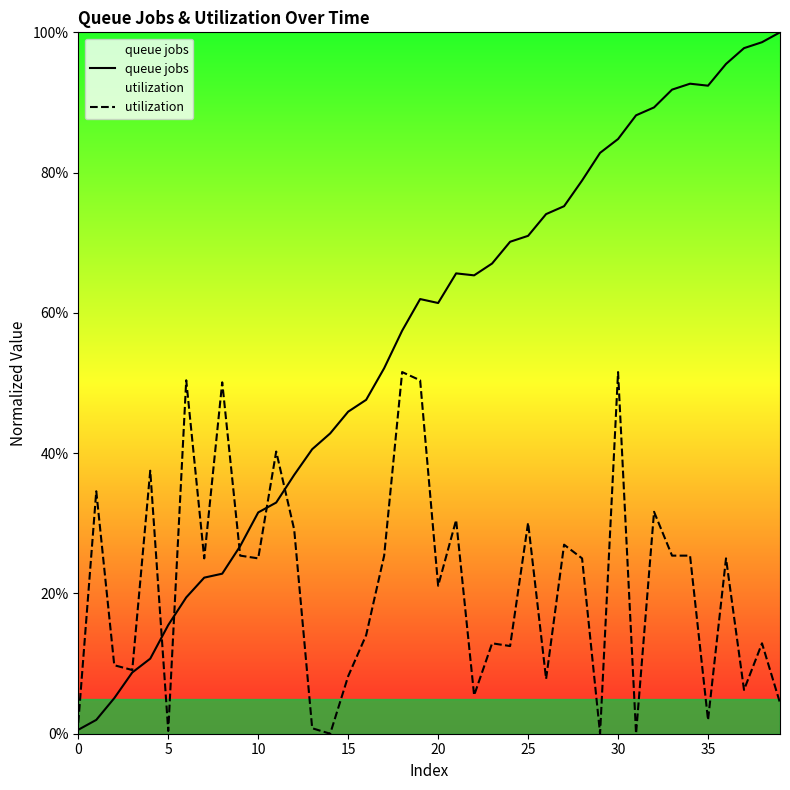

Which series ends up on top after the final intersection of queue jobs and utilization?

queue jobs